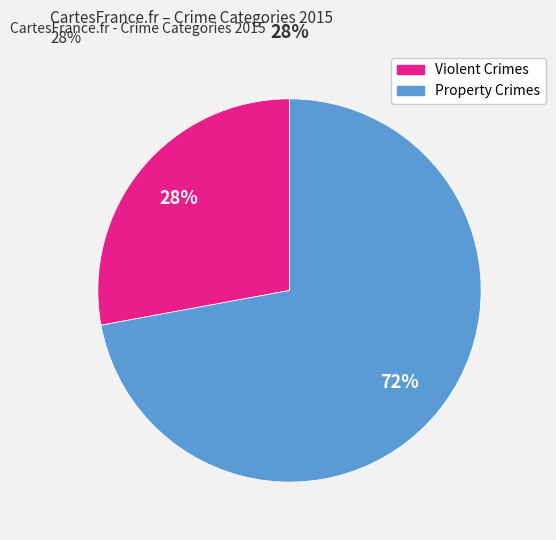

Is there a majority slice in this chart?

Yes